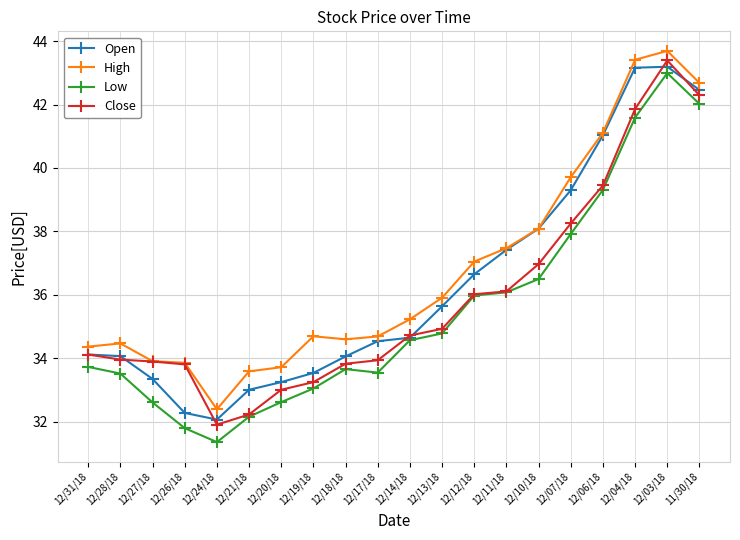

What is the sum of the Low values at 12/13/18 and 12/19/18?

67.8